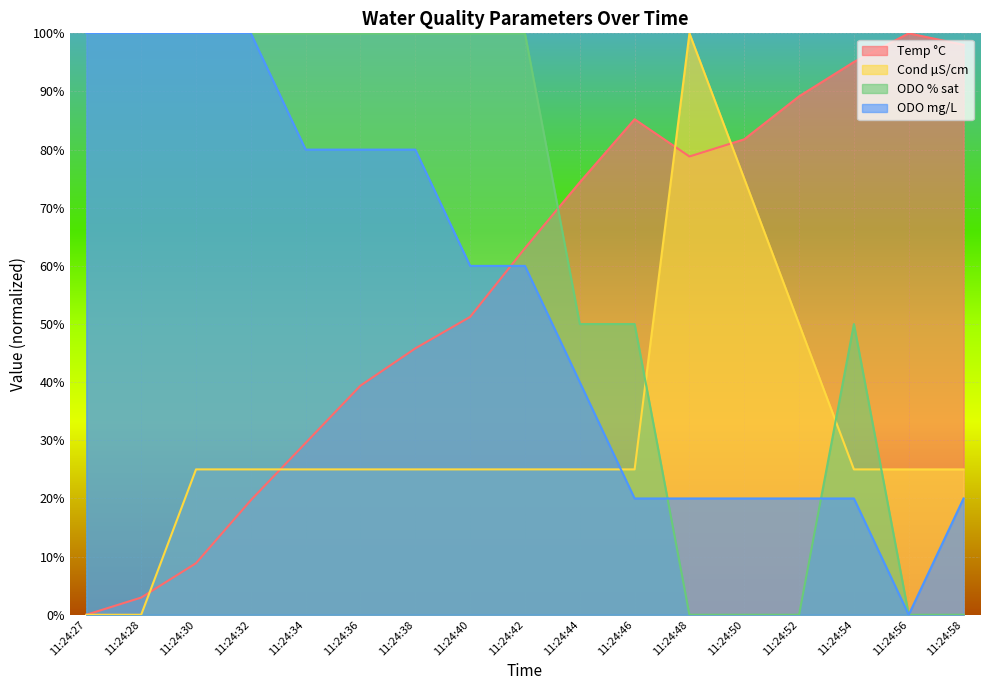

What is the sum of all Cond µS/cm values?

525.0